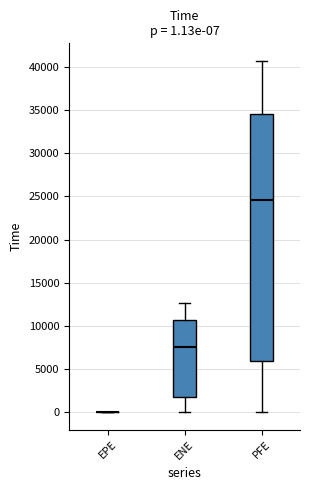

Which box is the tallest, from its lower edge to its upper edge?

PFE